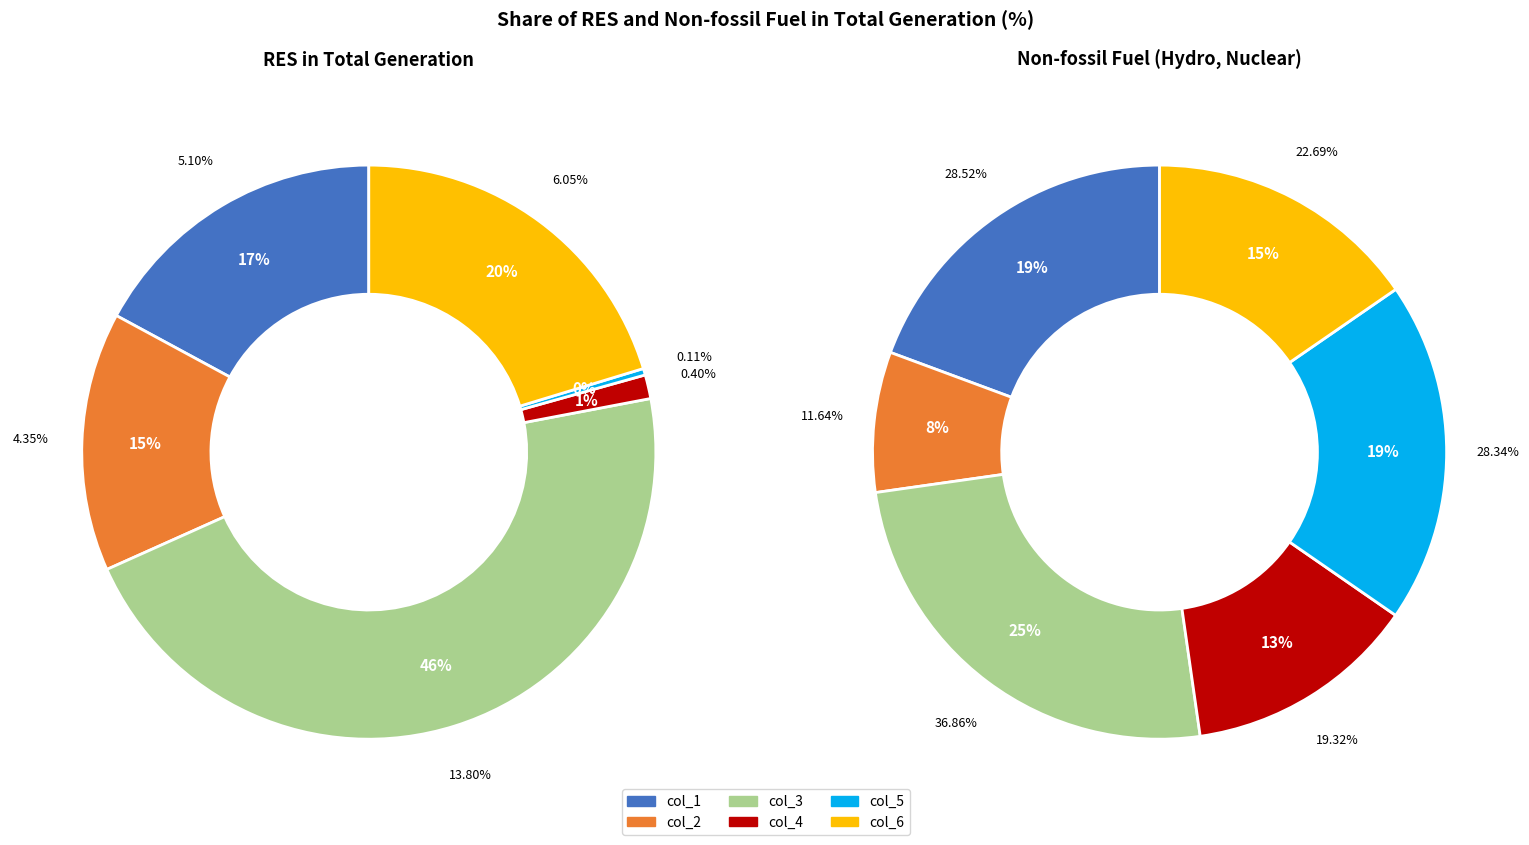

Is it true that col_3 is 57% of the pie?

False